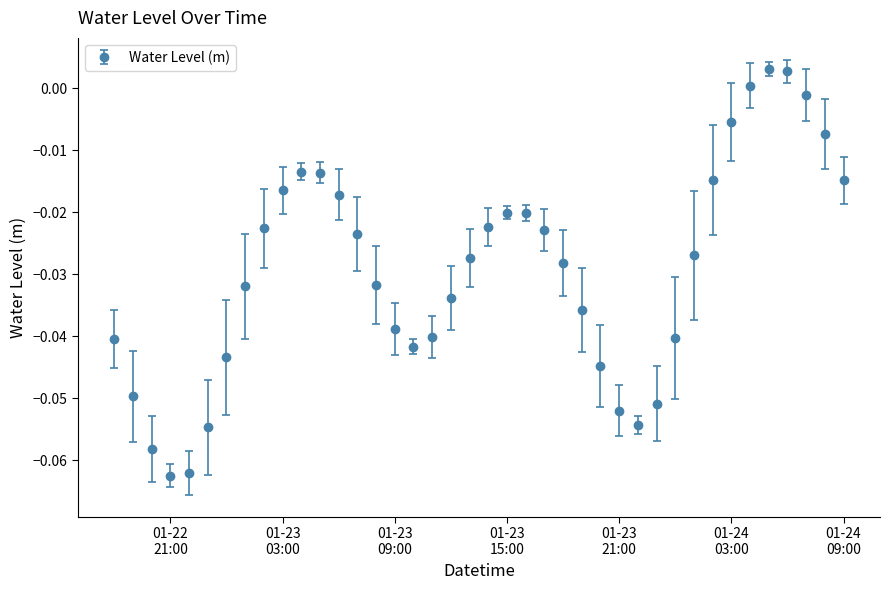

How many positive values are there?

3